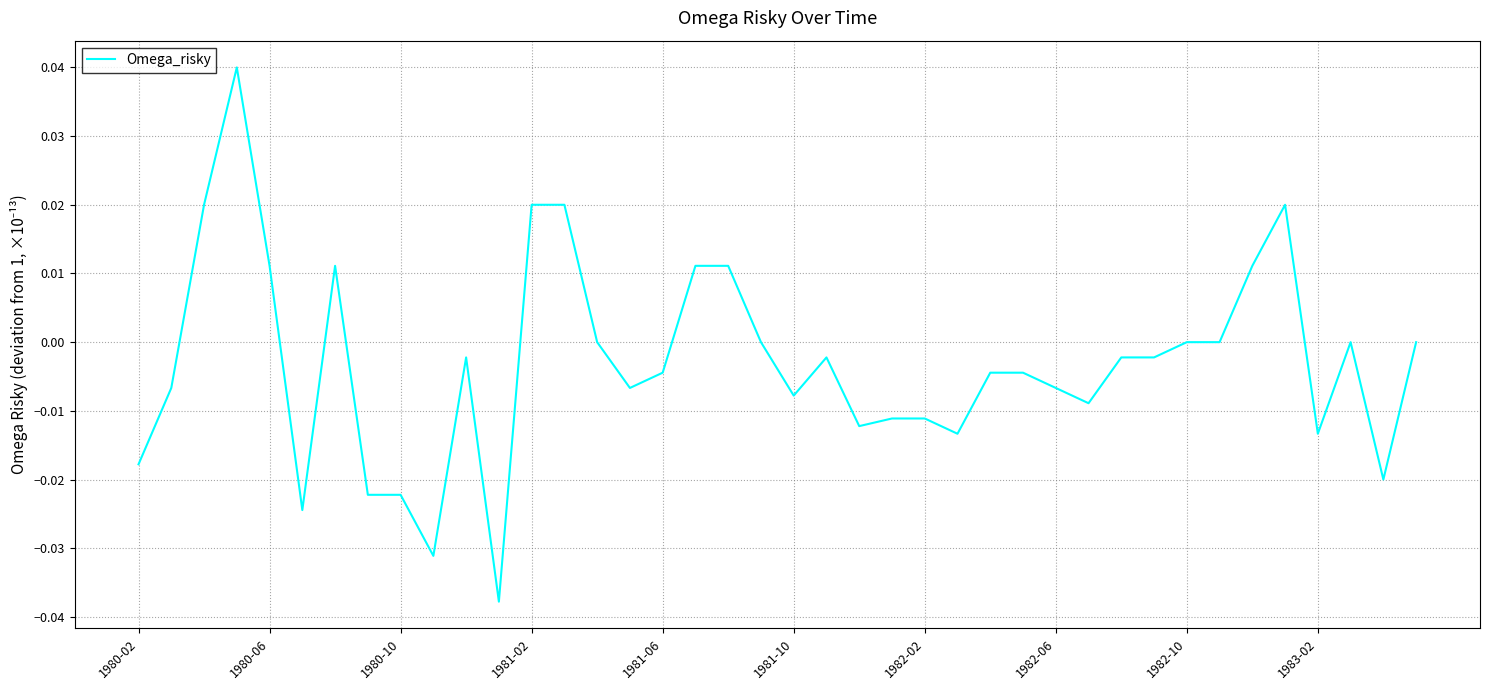

The value at 1982-10 is 0.0. True or false?

True